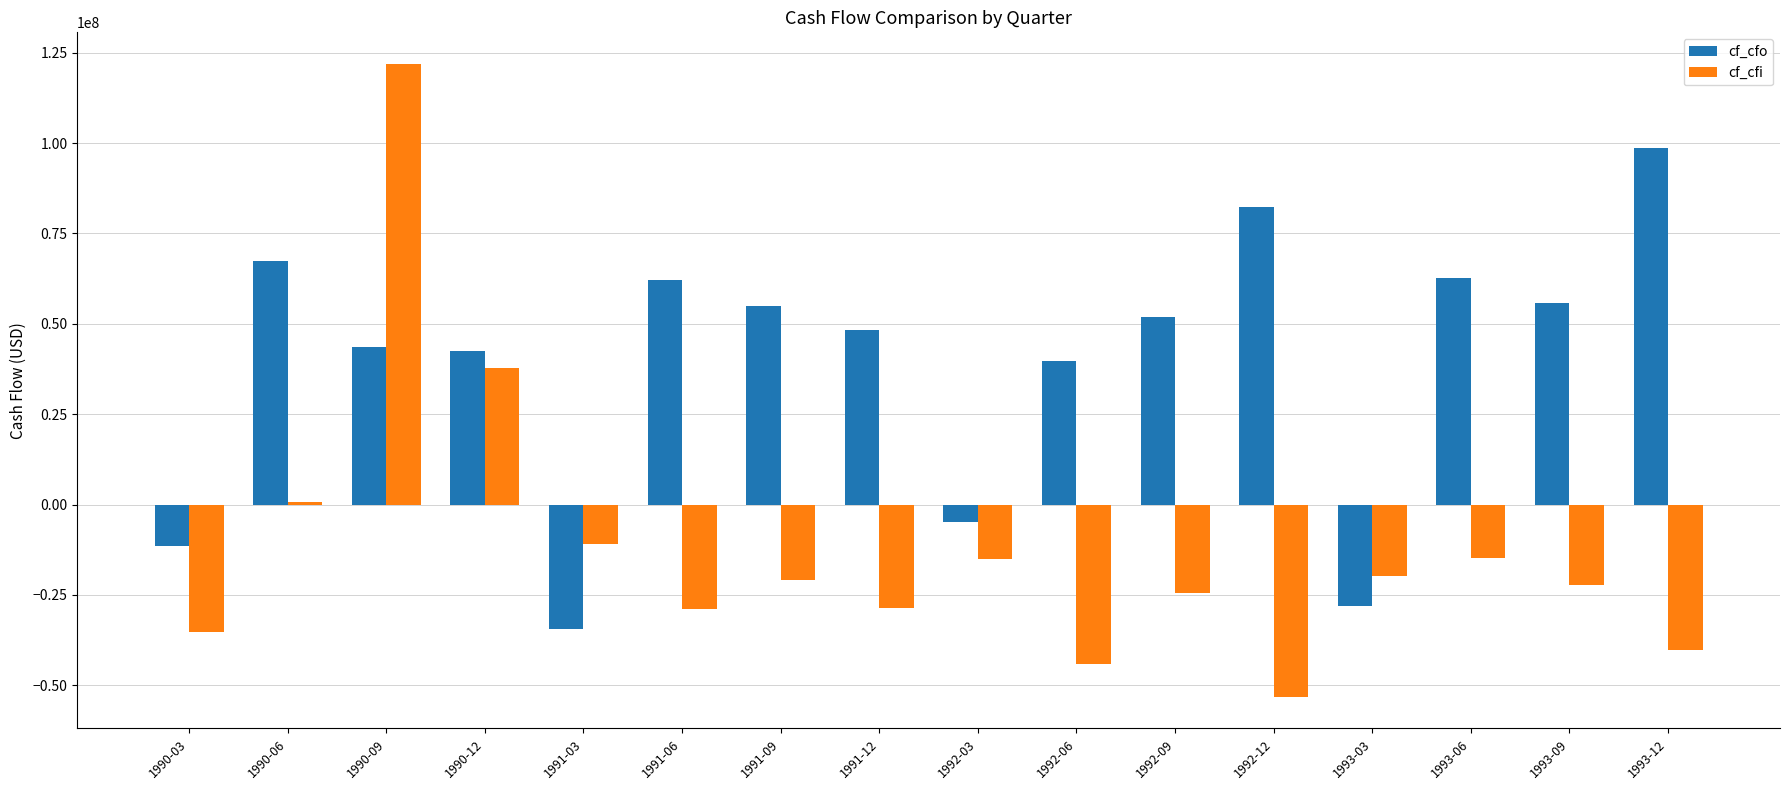

List the series in order of their peak value, highest first.

cf_cfi, cf_cfo